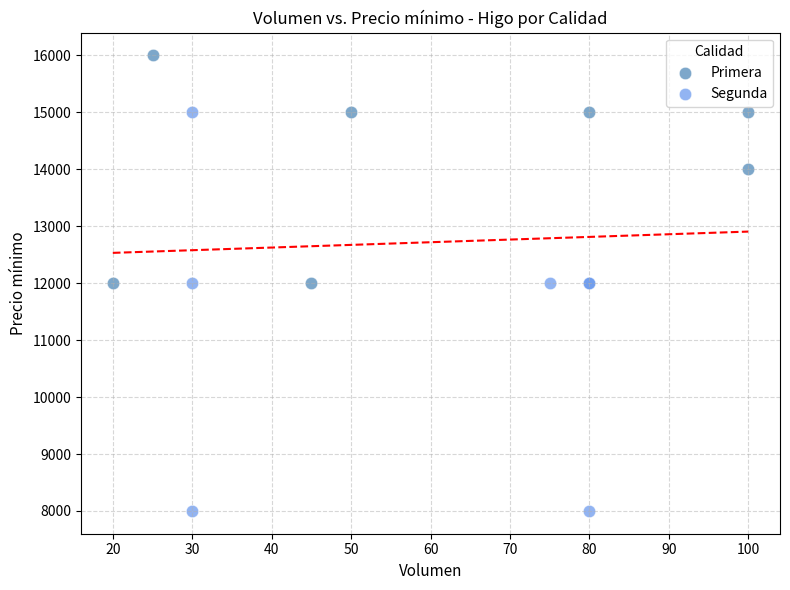

Which series reaches the maximum Y coordinate?

Primera